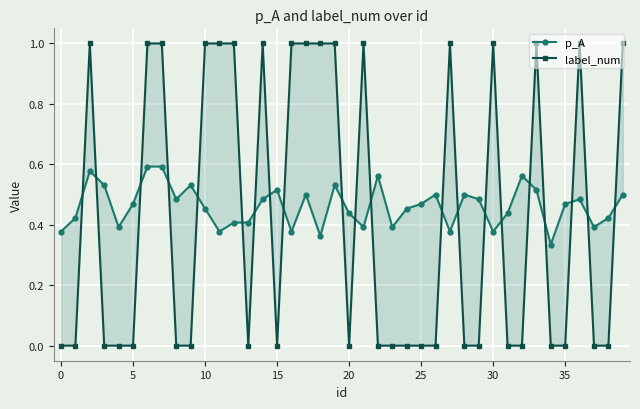

What is the label of the 12th point from the left?

11